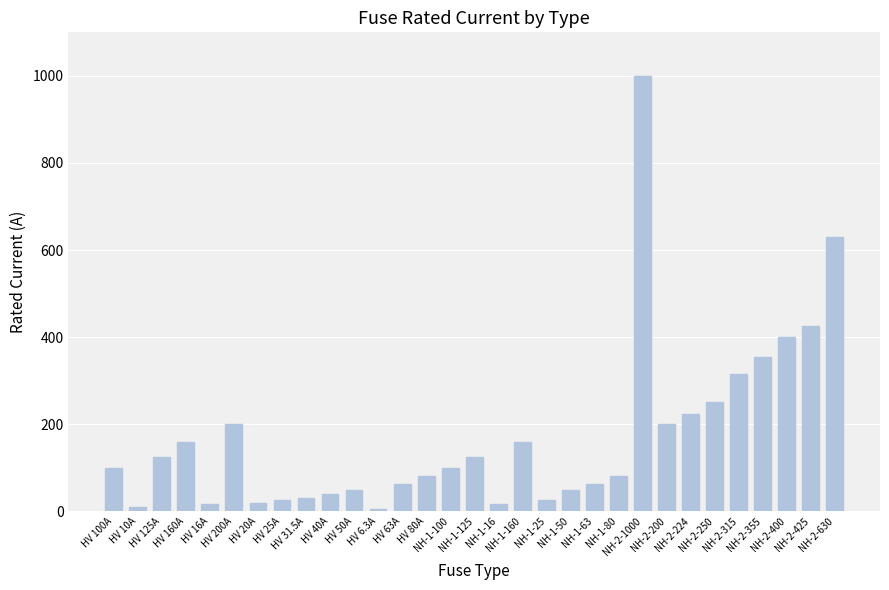

What is the greatest value displayed?

1000.0